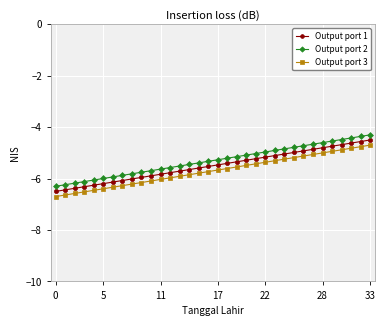

What is the minimum value shown in the chart?

-6.7